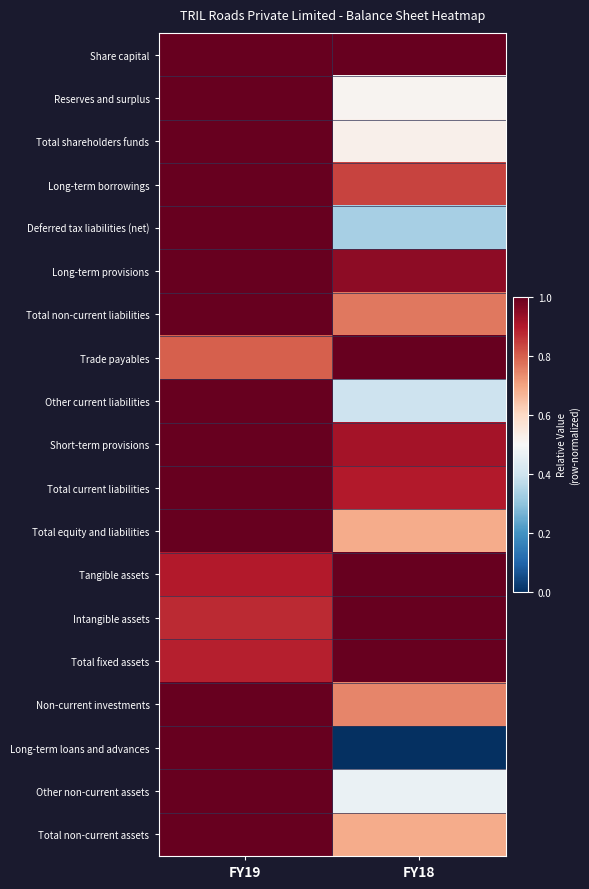

How many data points does each series have?

2